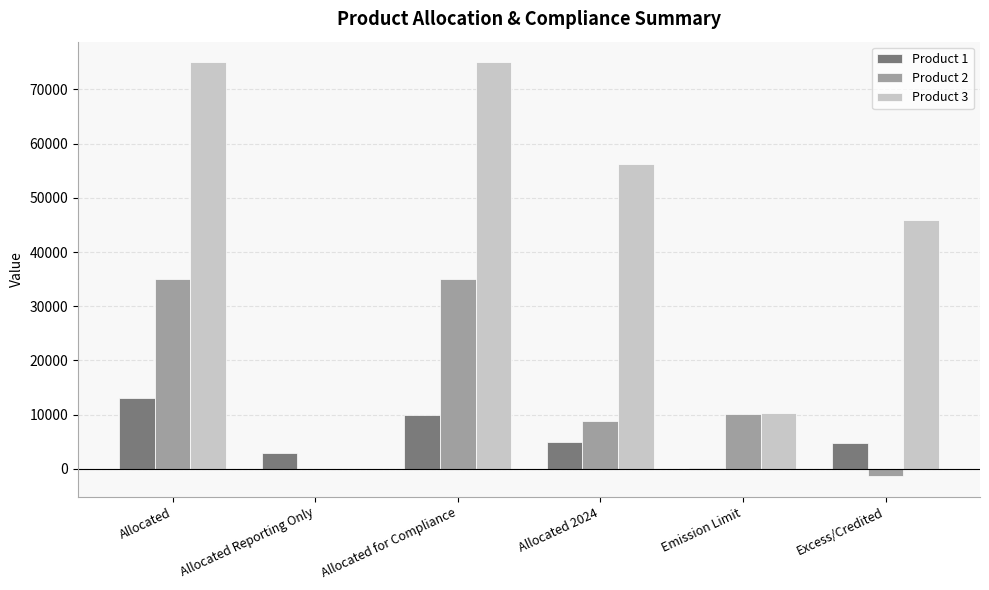

Is the value of Product 1 at Allocated greater than the value of Product 3 at Emission Limit?

Yes